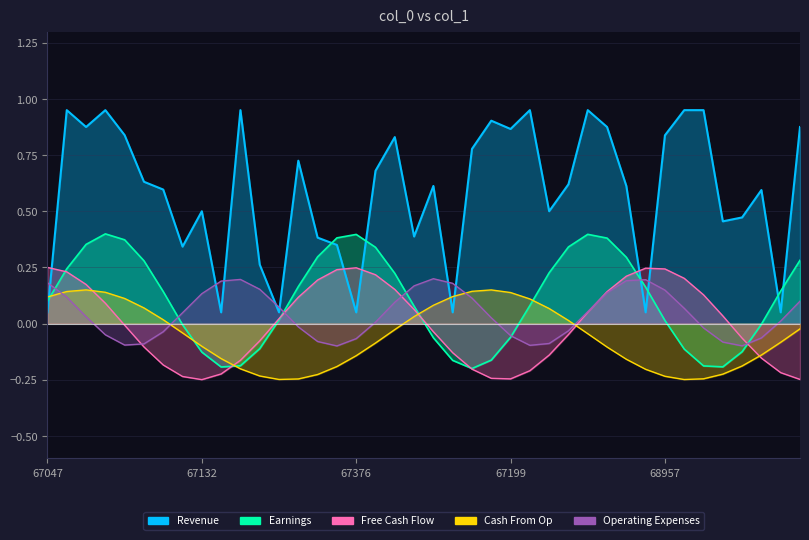

What is the label of the 17th point from the left?

67376